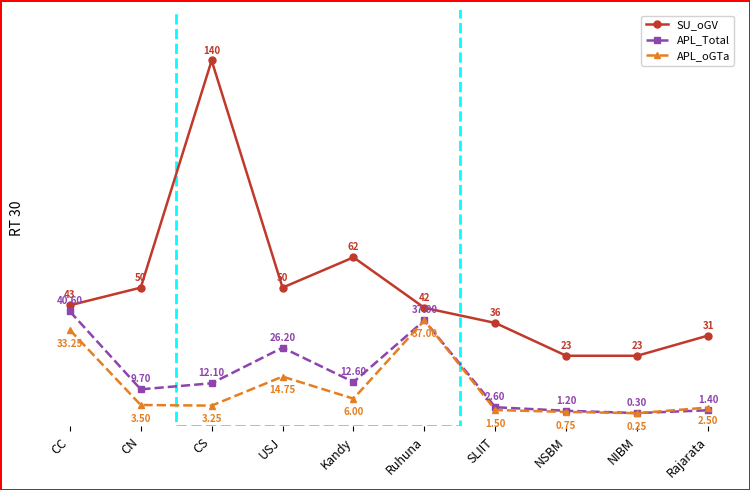

What is the value of the APL_Total point at the 4th from the left?

26.2